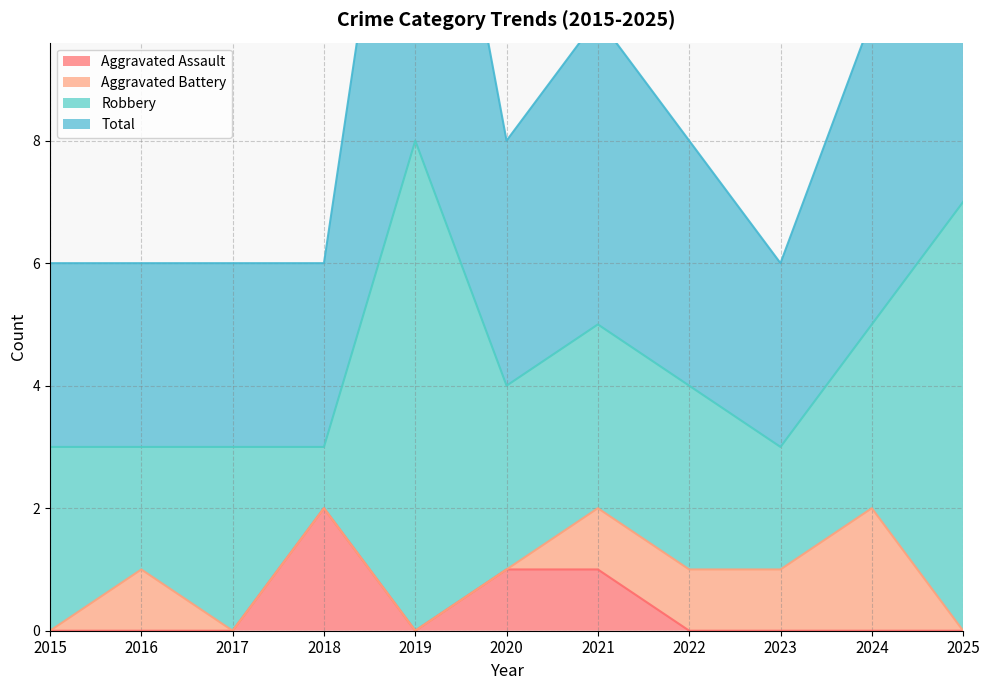

At which category is the sum across all series the highest?

2019